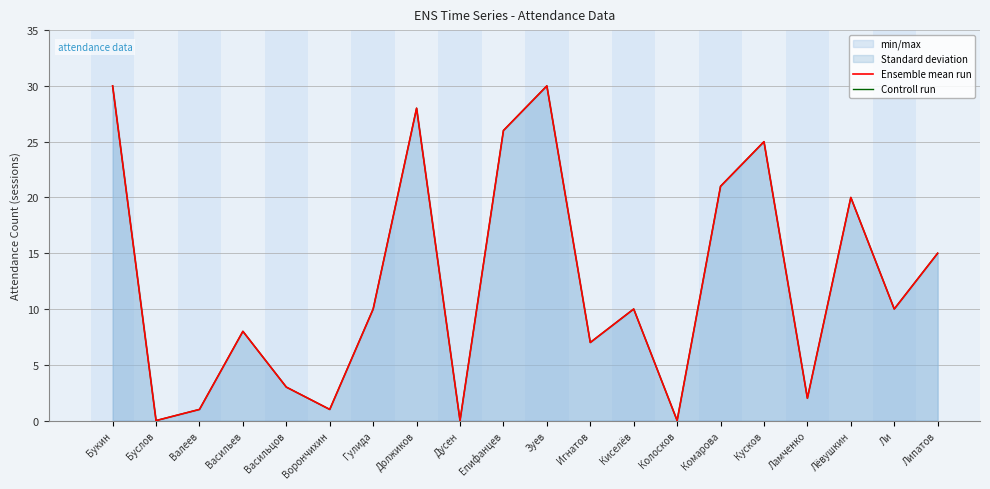

What is the value of the Ensemble mean run point at the 6th from the left?

1